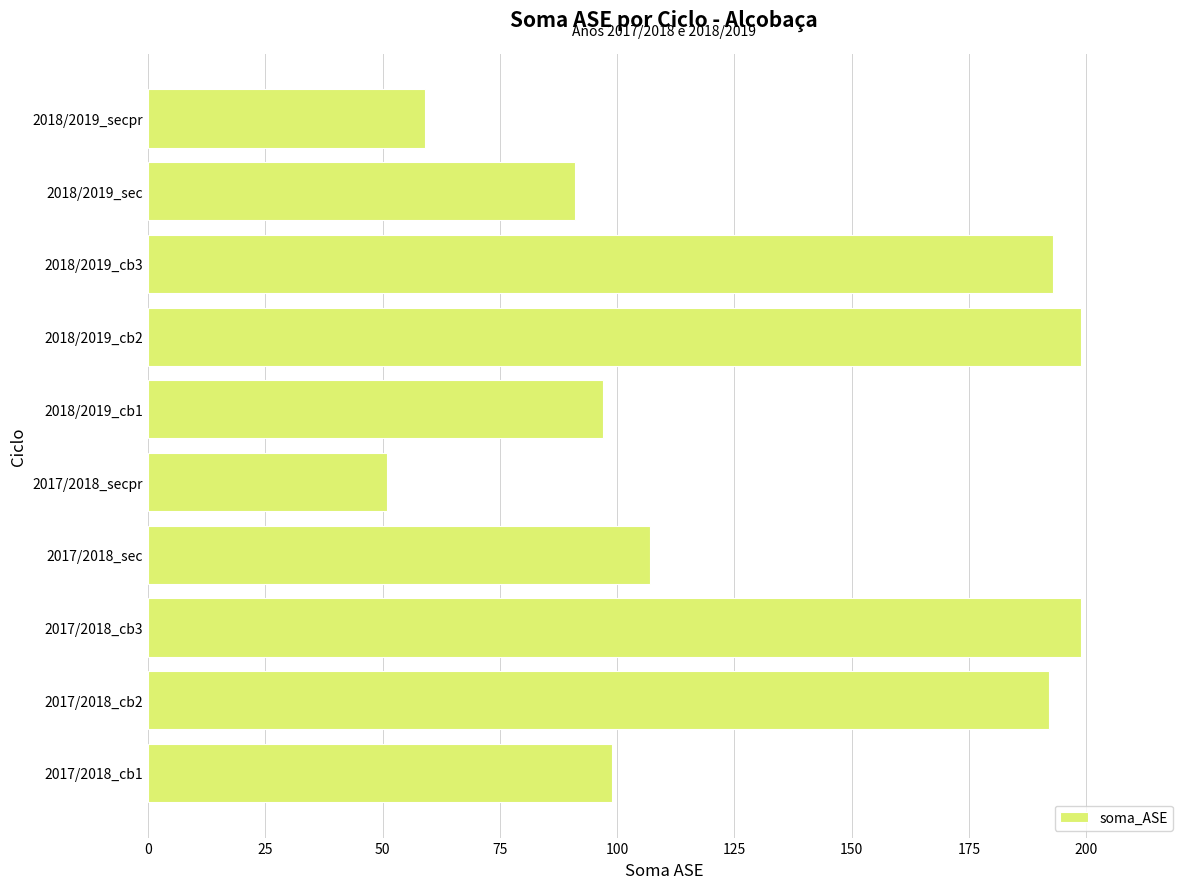

What is the difference between the maximum and second lowest values?

140